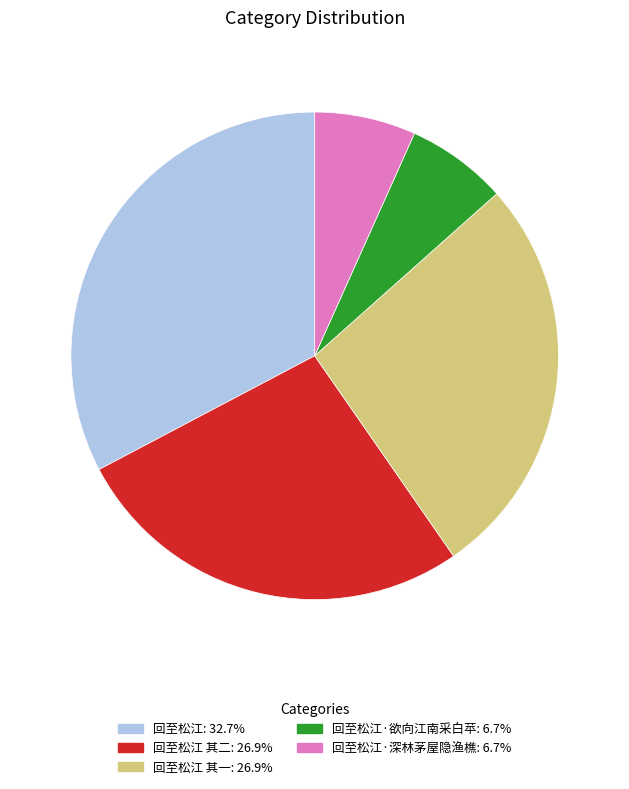

Is there a majority slice in this chart?

No